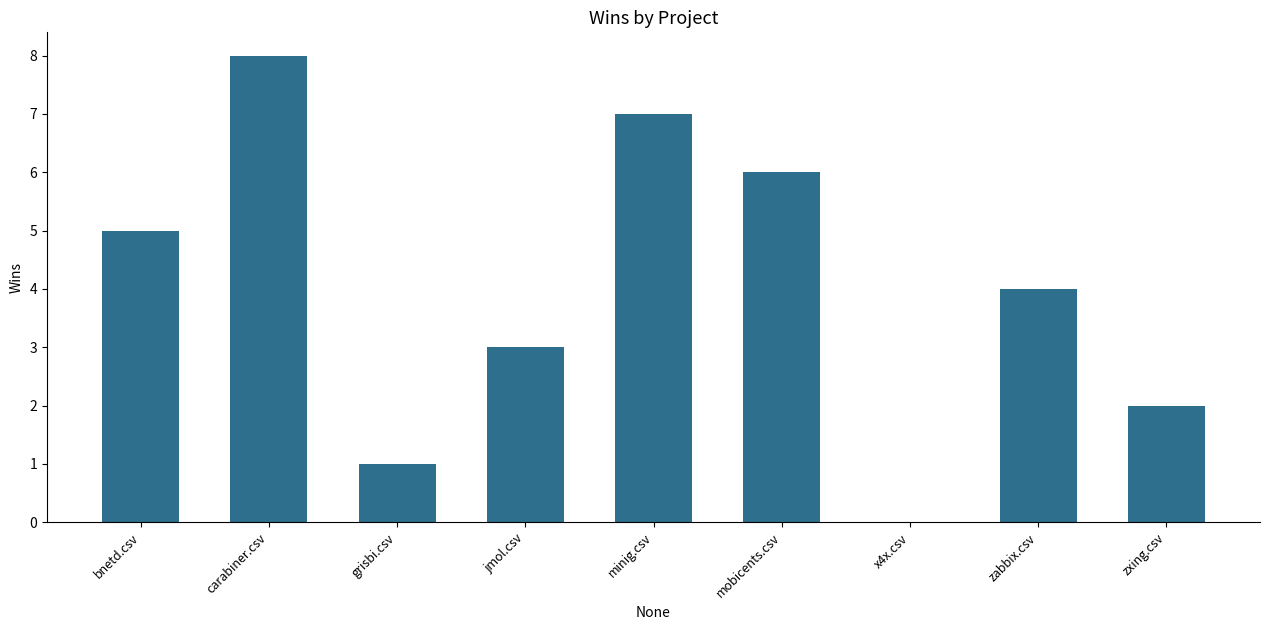

Reading left to right, list all the values displayed in this chart.

bnetd.csv=5	carabiner.csv=8	grisbi.csv=1	jmol.csv=3	minig.csv=7	mobicents.csv=6	x4x.csv=0	zabbix.csv=4	zxing.csv=2